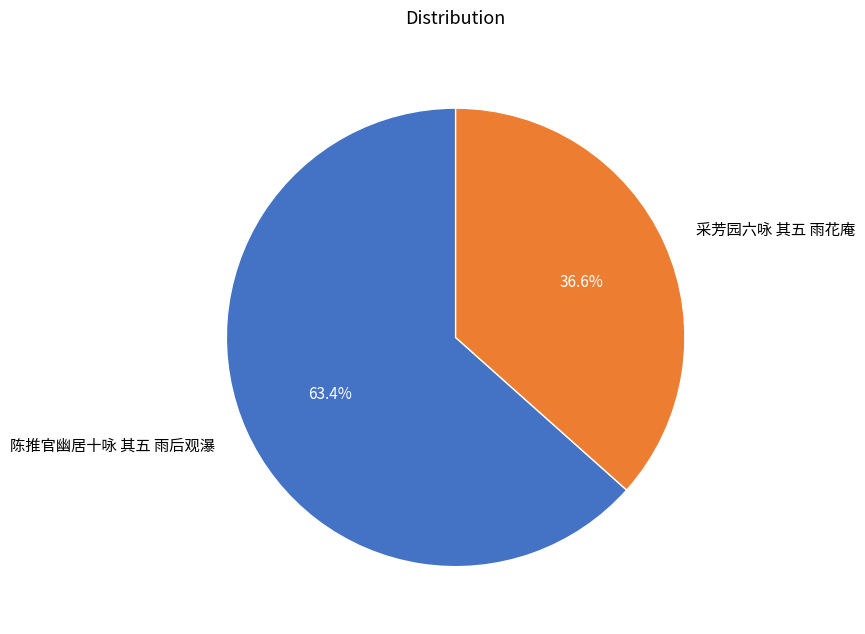

Approximately how many times larger is the value at 采芳园六咏 其五 雨花庵 compared to 陈推官幽居十咏 其五 雨后观瀑?

0.6